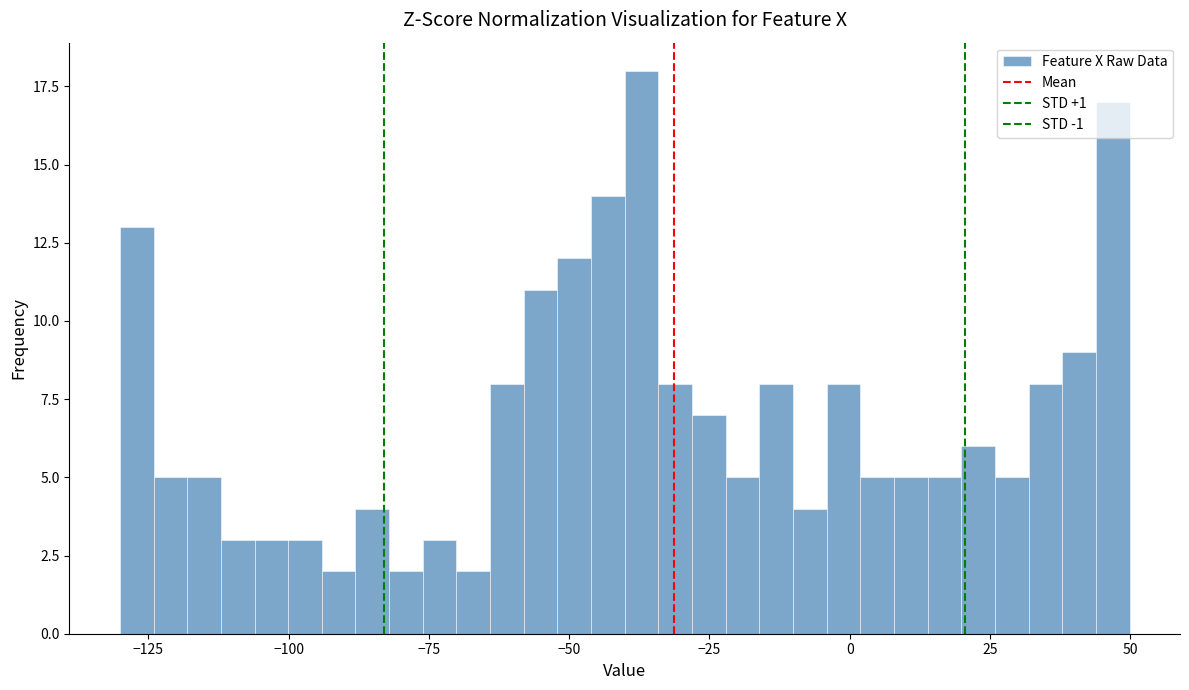

Around what value on the x-axis is the tallest bar? Give the approximate position of its centre, as read against the axis.

-35